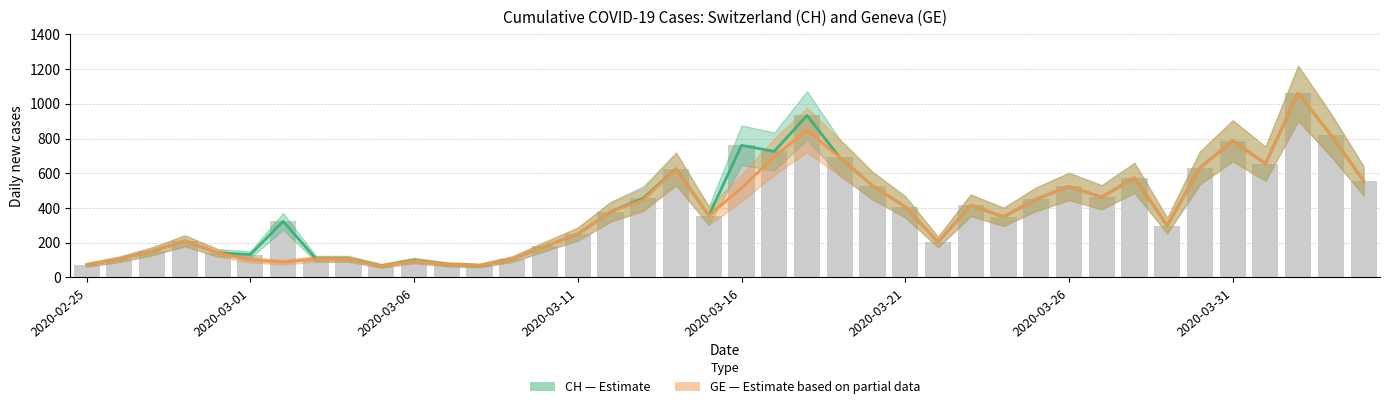

What is the total value across all series at 2020-03-06?

302